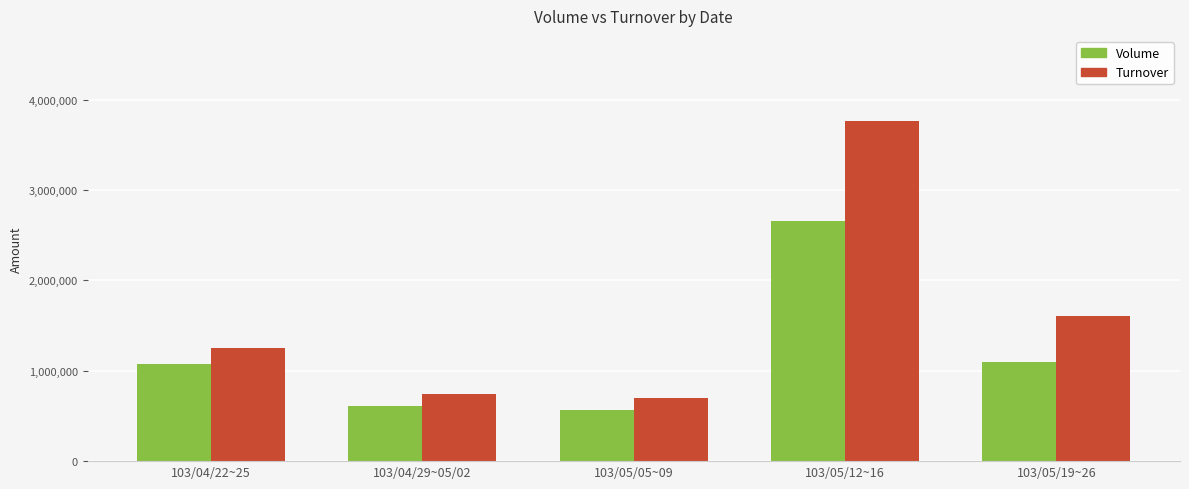

List the series in order of their overall mean, lowest first.

Volume, Turnover